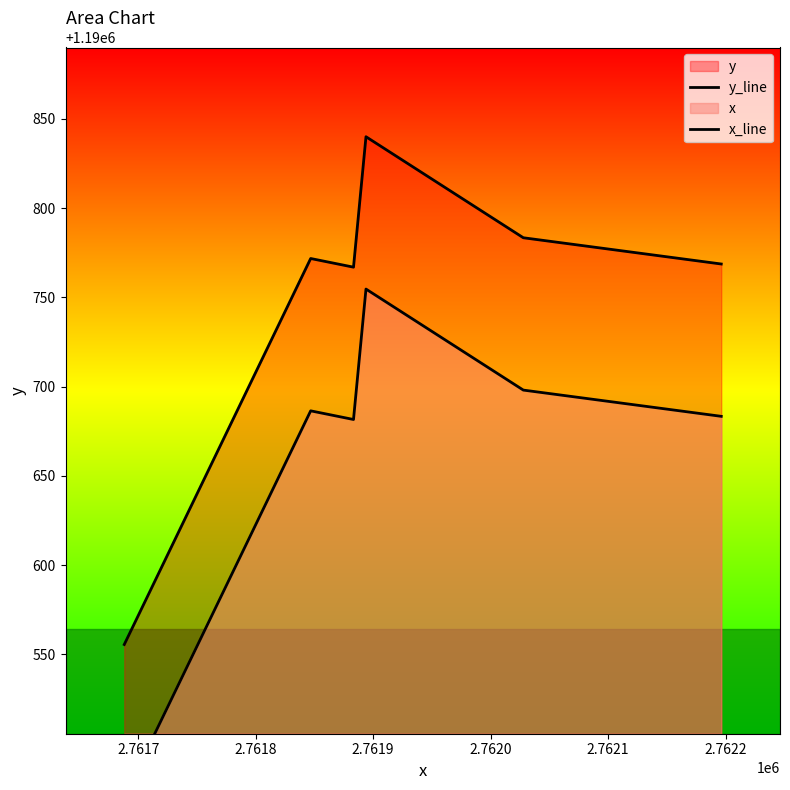

Which series has the widest spread of values?

y_line